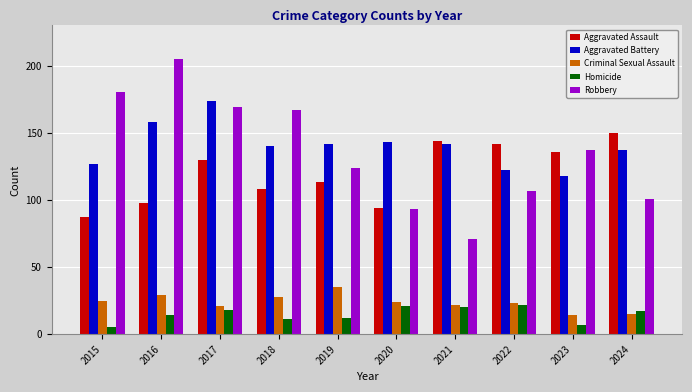

Is the value of Robbery at 2022 greater than the value of Aggravated Battery at 2021?

No